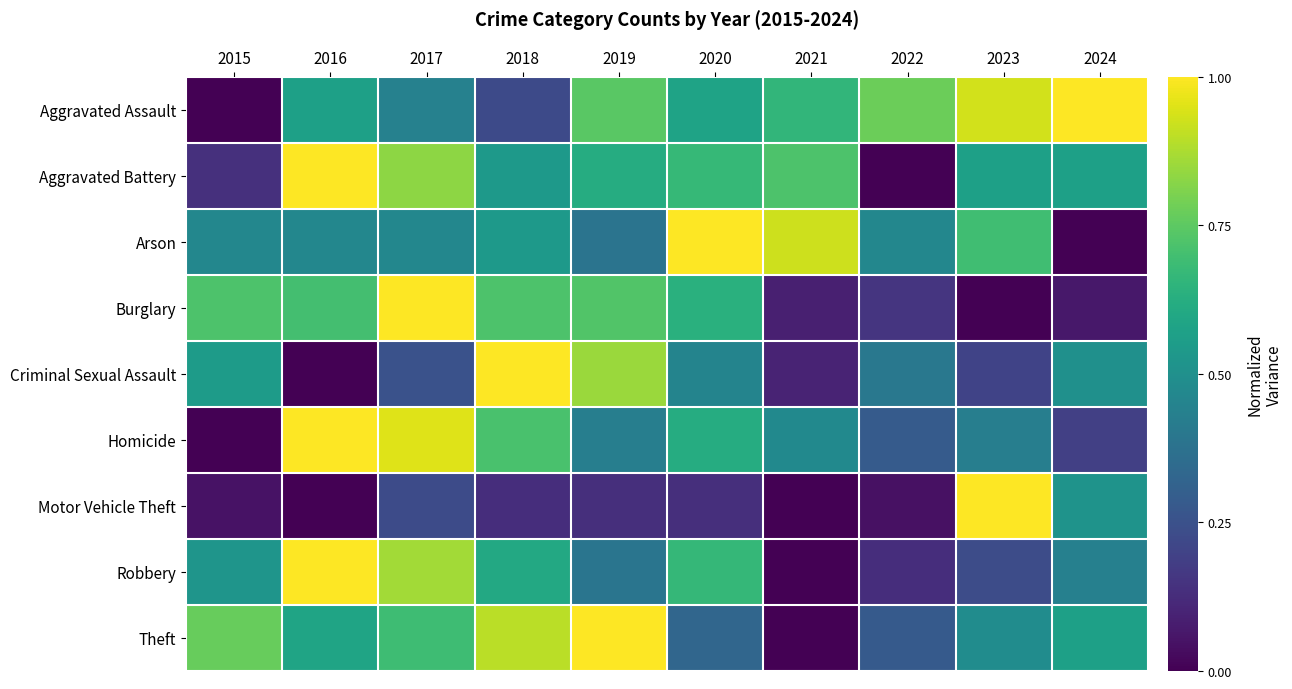

What is the total value across all series at 2017?

5.7